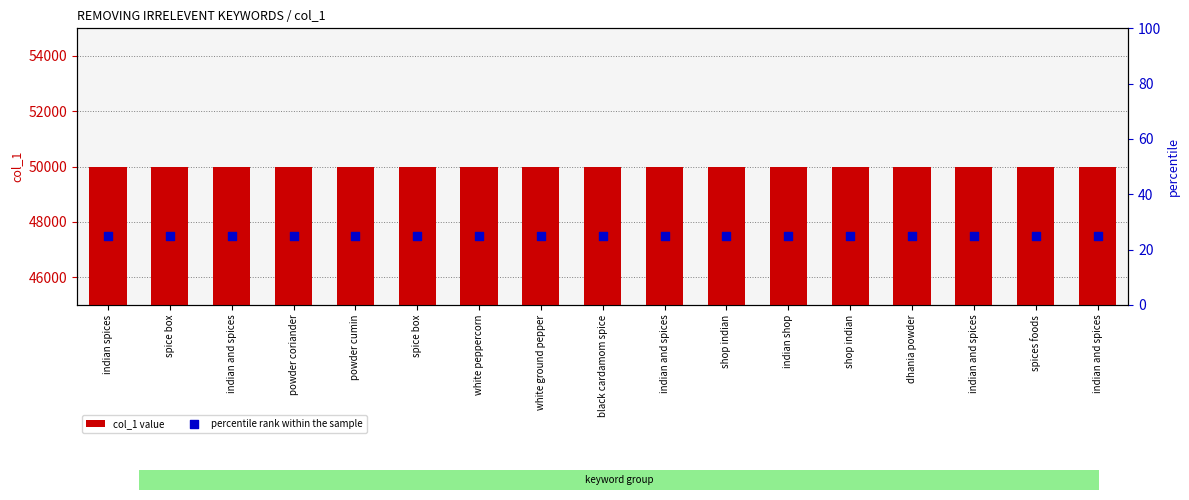

What are all the series names shown in the legend?

col_1 value, percentile rank within the sample